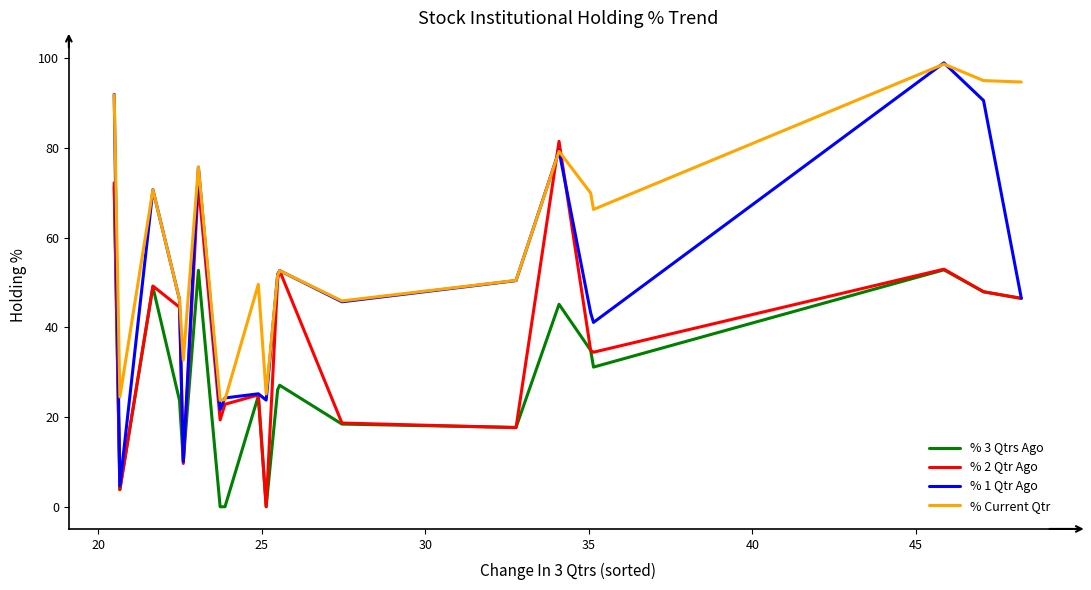

In % 1 Qtr Ago, how many points are lower than both neighbors (excluding endpoints)?

6